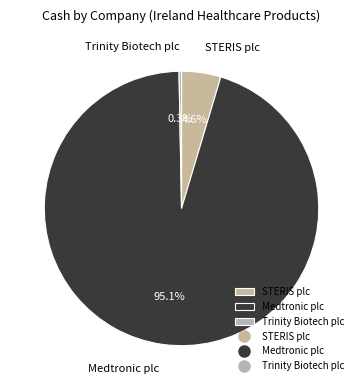

To the nearest percent, what is the average slice percentage?

33%